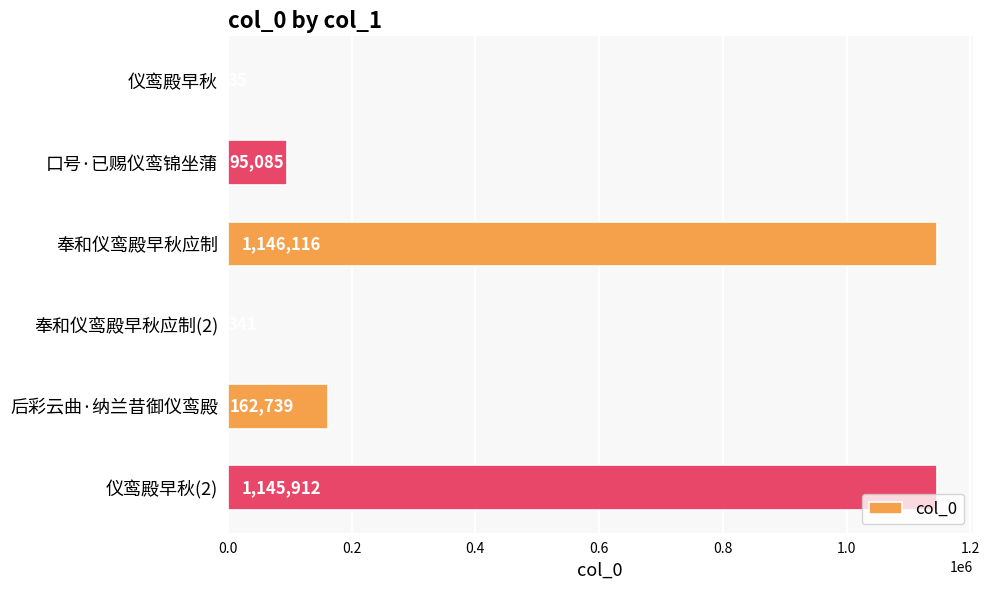

What is the change in value from 奉和仪鸾殿早秋应制 to 后彩云曲·纳兰昔御仪鸾殿?

-983377